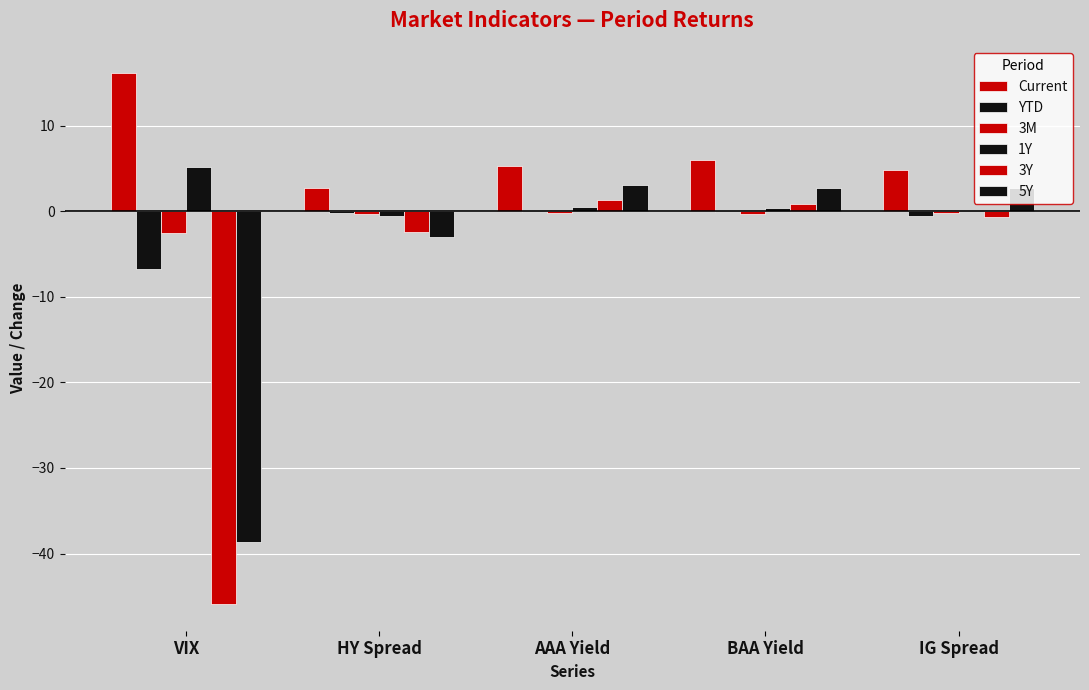

Are the bars horizontal?

No